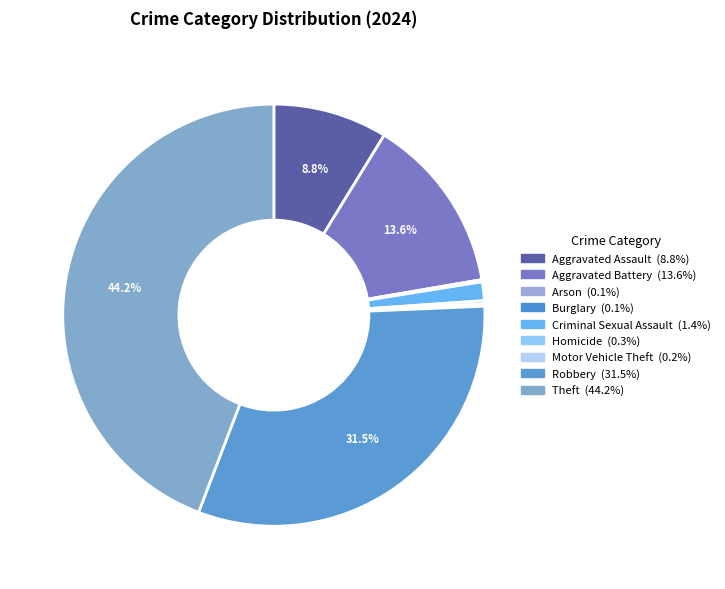

To the nearest percent, what portion does Robbery represent?

31%